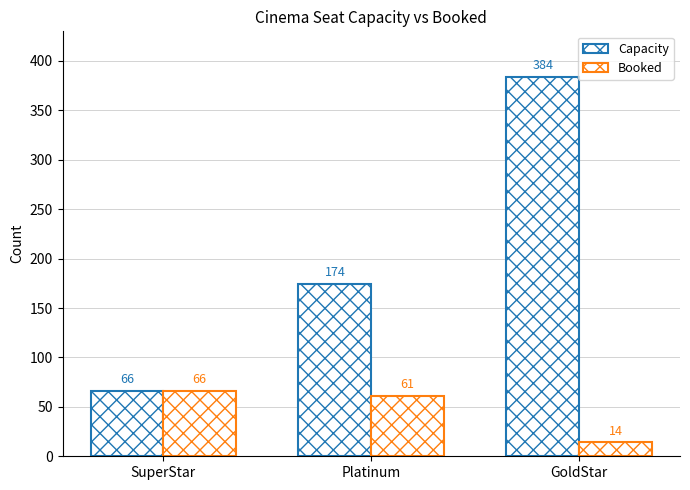

What is the minimum value shown in the chart?

14